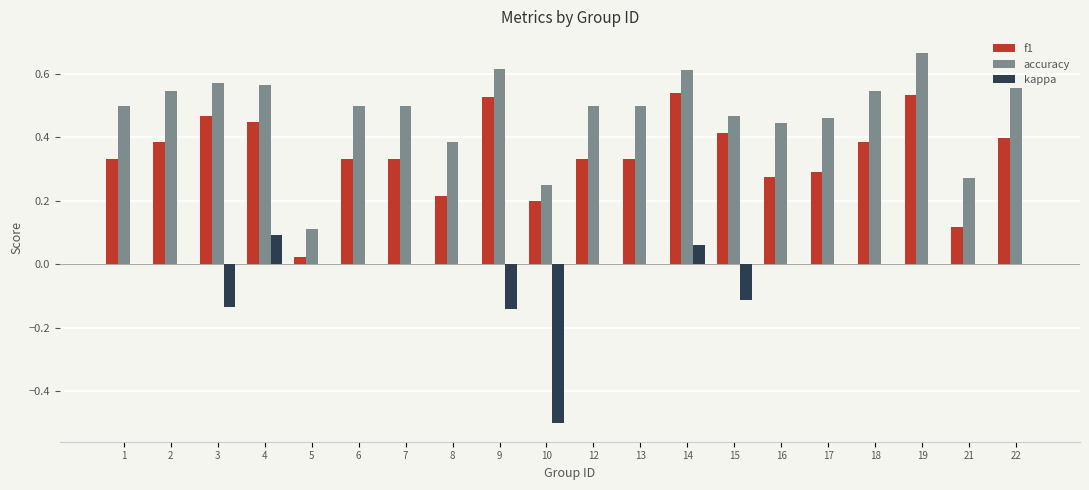

Count the accuracy values in the range 0 to 1.

20